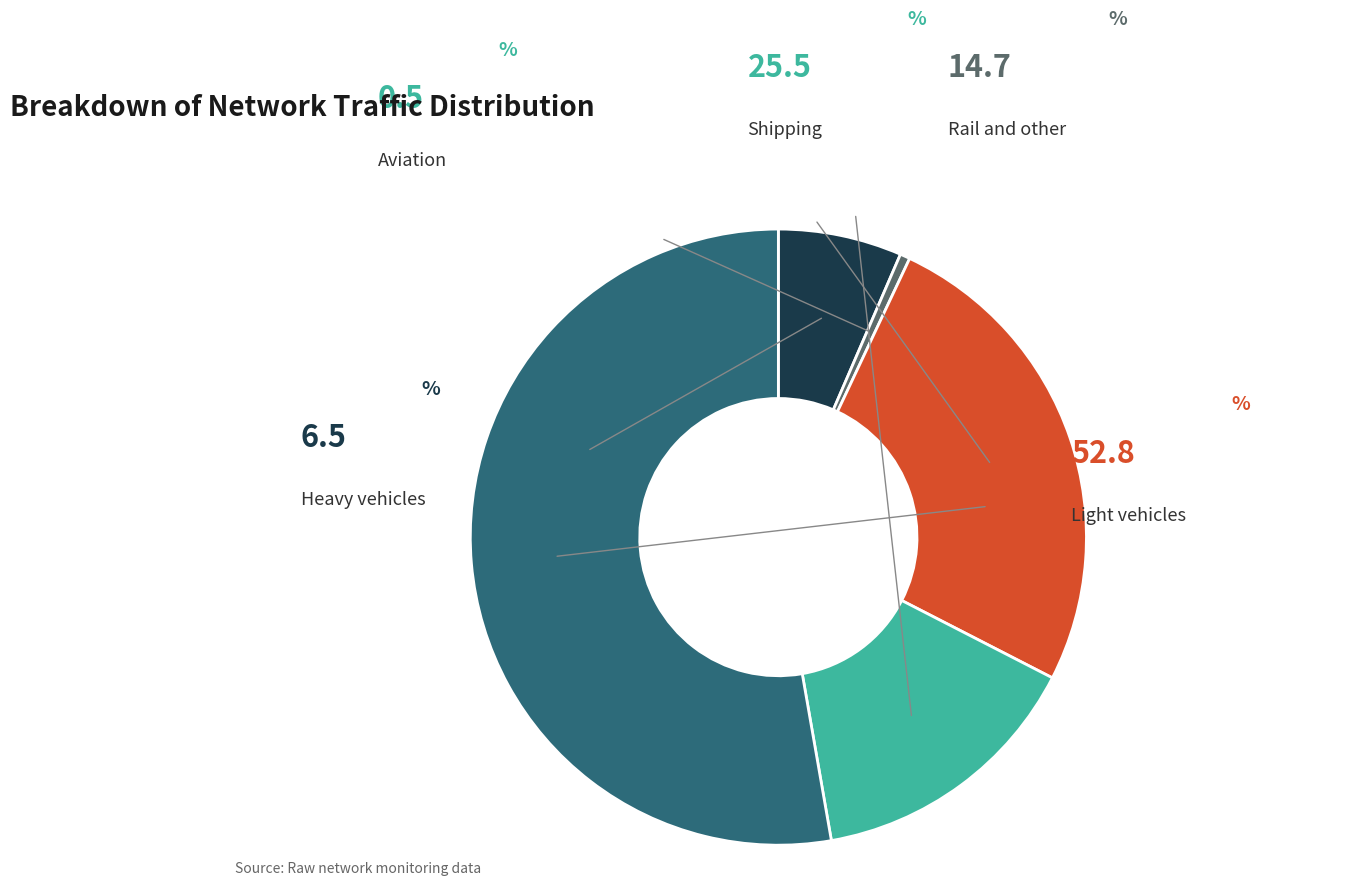

How many segments does this pie chart have?

5